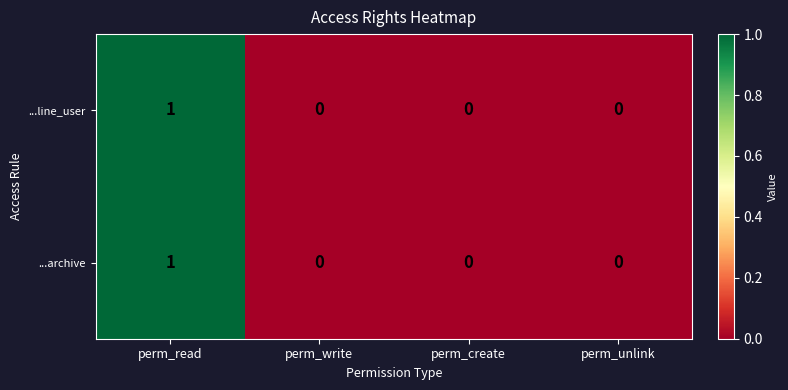

How many ...archive values are between 0 and 1?

4